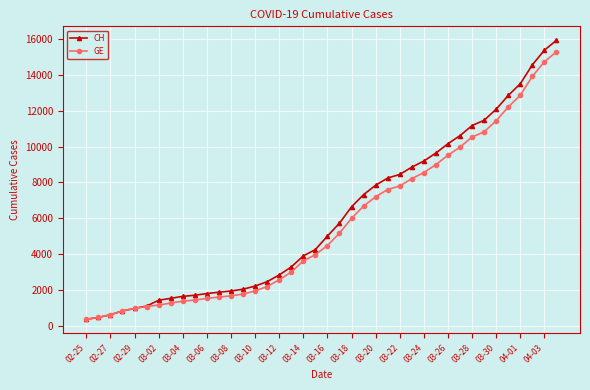

Which series has the widest spread of values?

CH